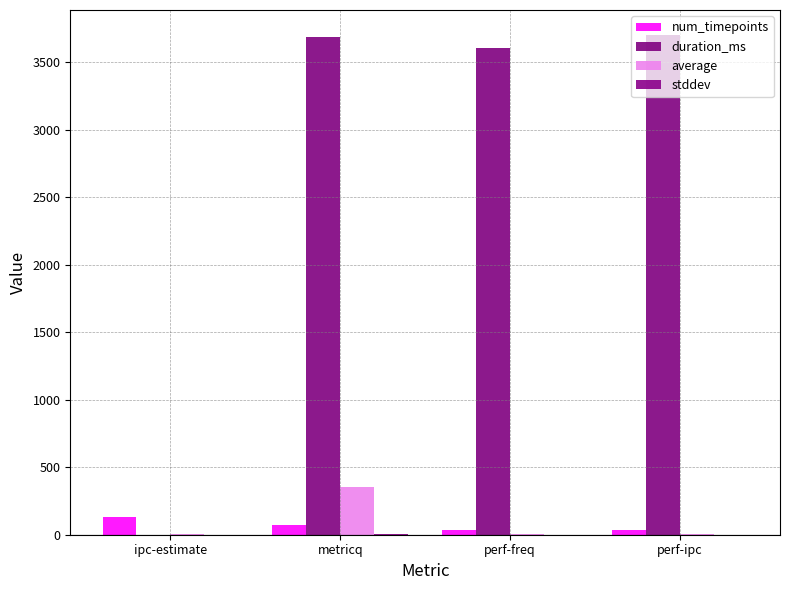

What is the total value across all series at perf-freq?

3640.5